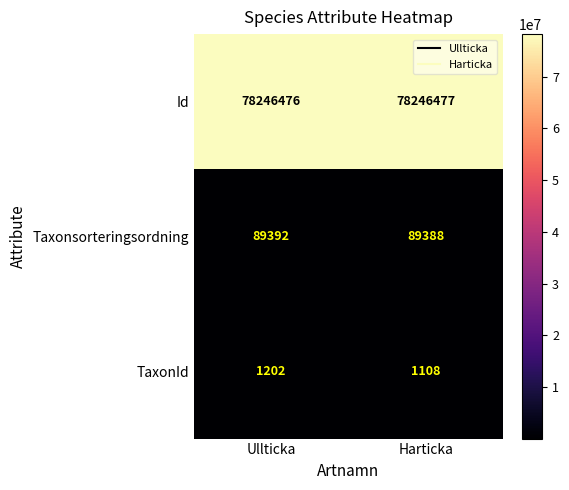

What is the approximate value of Taxonsorteringsordning at Ullticka?

89392